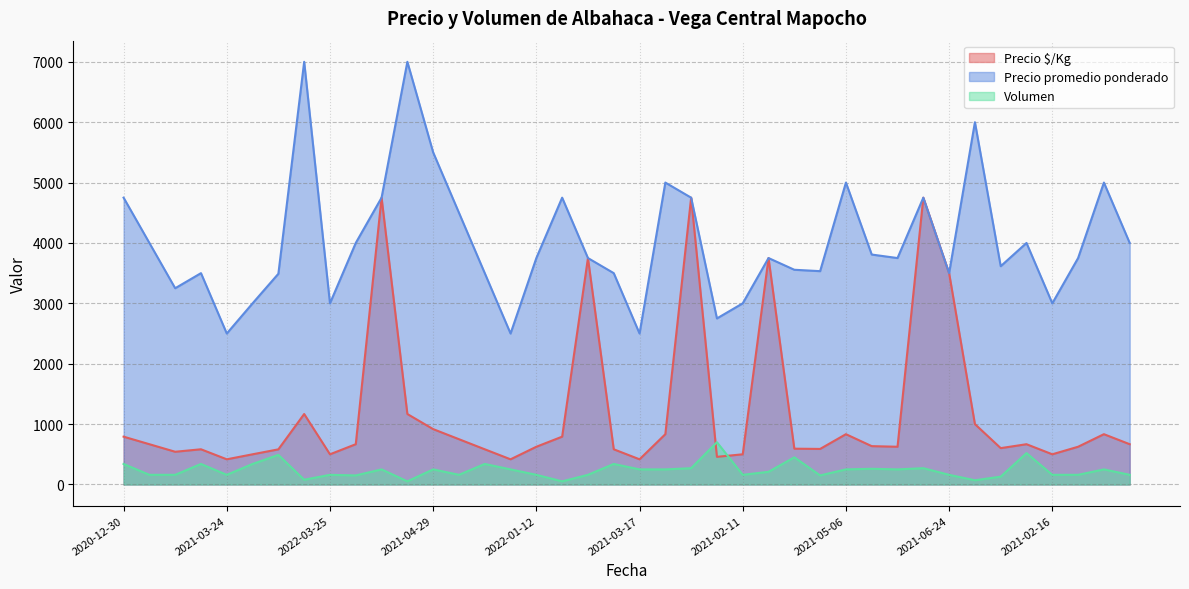

Reading left to right, transcribe all the data shown in this chart.

Precio $/Kg: 792	667	542	583	417	500	582	1167	500	667	4750	1167	917	750	583	417	625	792	3750	583	417	833	4750	458	500	3750	593	589	833	635	625	4750	3500	1000	602	667	500	625	833	667
Precio promedio ponderado: 4750	4000	3250	3500	2500	3000	3490	7000	3000	4000	4750	7000	5500	4500	3500	2500	3750	4750	3750	3500	2500	5000	4750	2750	3000	3750	3556	3533	5000	3808	3750	4750	3500	6000	3615	4000	3000	3750	5000	4000
Volumen: 340	160	160	340	160	340	490	79	160	150	250	52	250	160	340	250	160	52	160	340	250	250	270	700	160	210	450	150	250	260	250	270	160	70	130	520	160	160	250	160